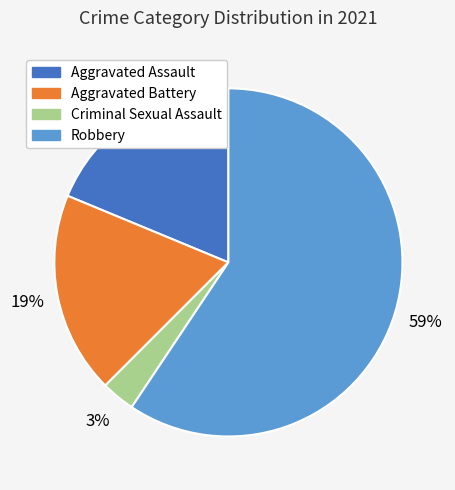

Between Aggravated Assault and Criminal Sexual Assault, which is larger?

Aggravated Assault